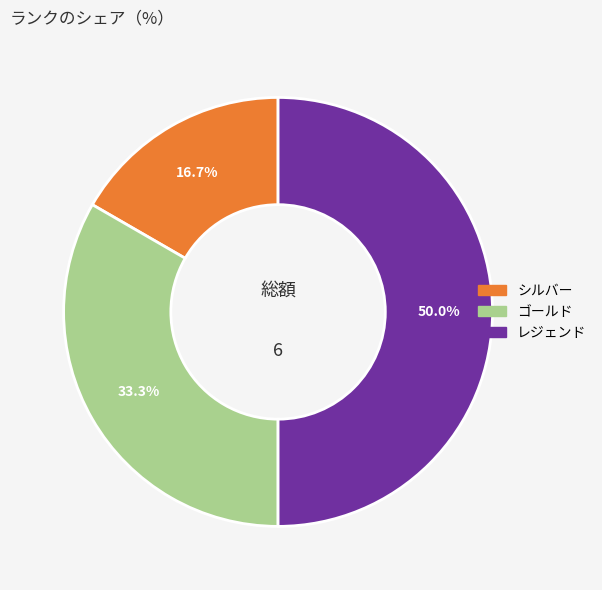

How many slices are in this pie chart?

3